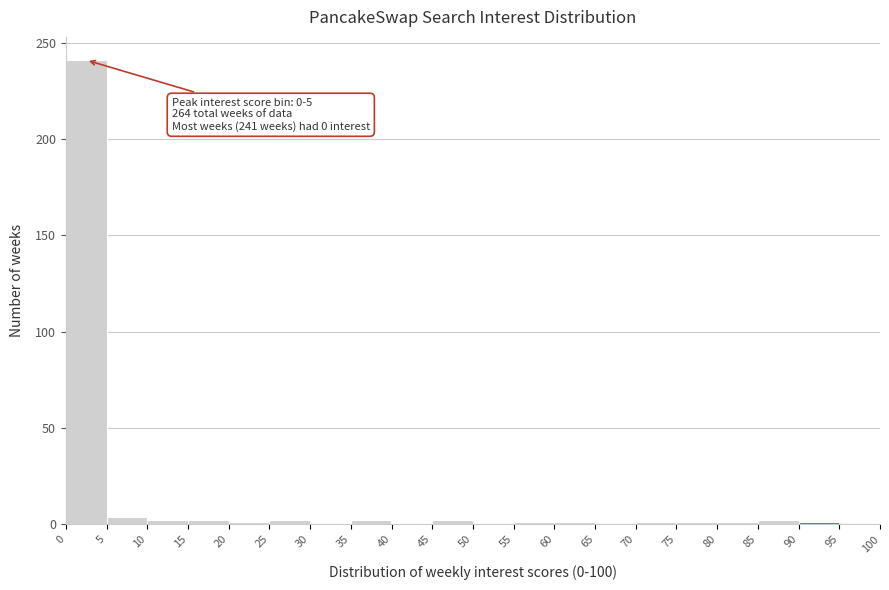

Over which range of the x-axis is the bar tallest?

0 to 5